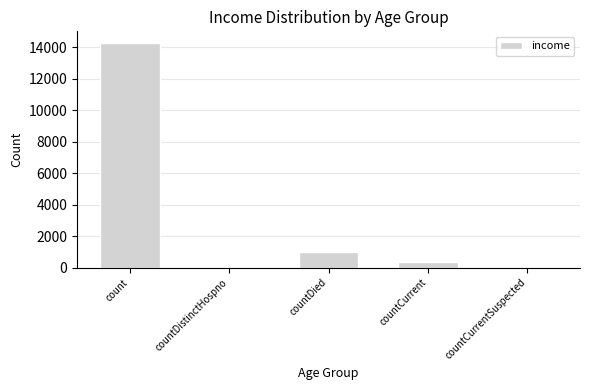

At which label does the data first exceed 334?

count